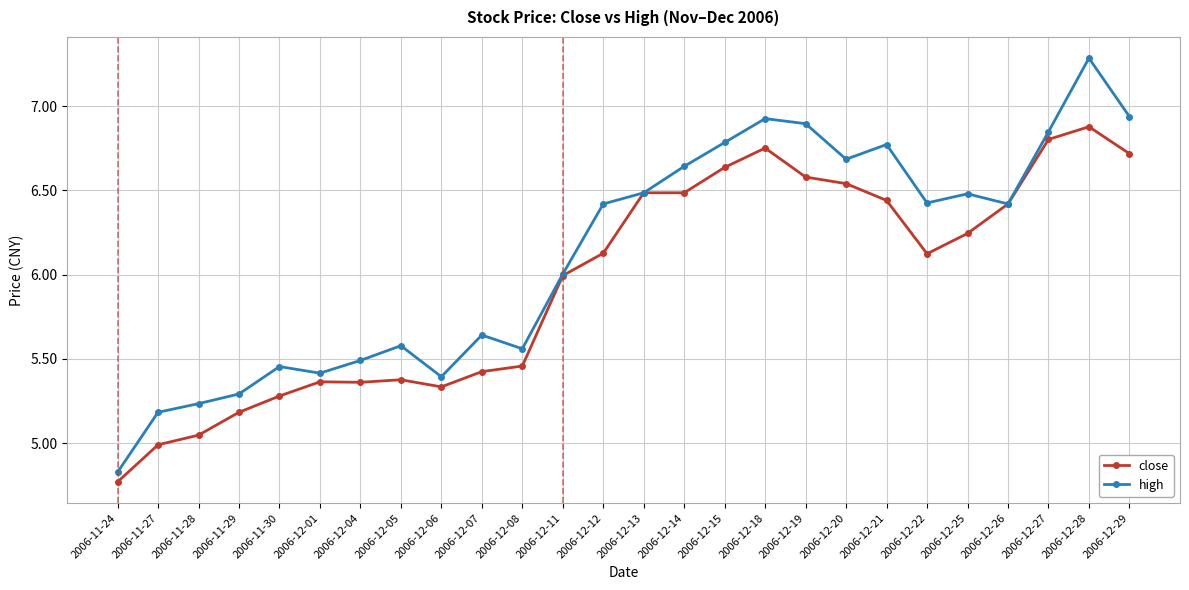

At which category does the chart reach its minimum across all series?

2006-11-24